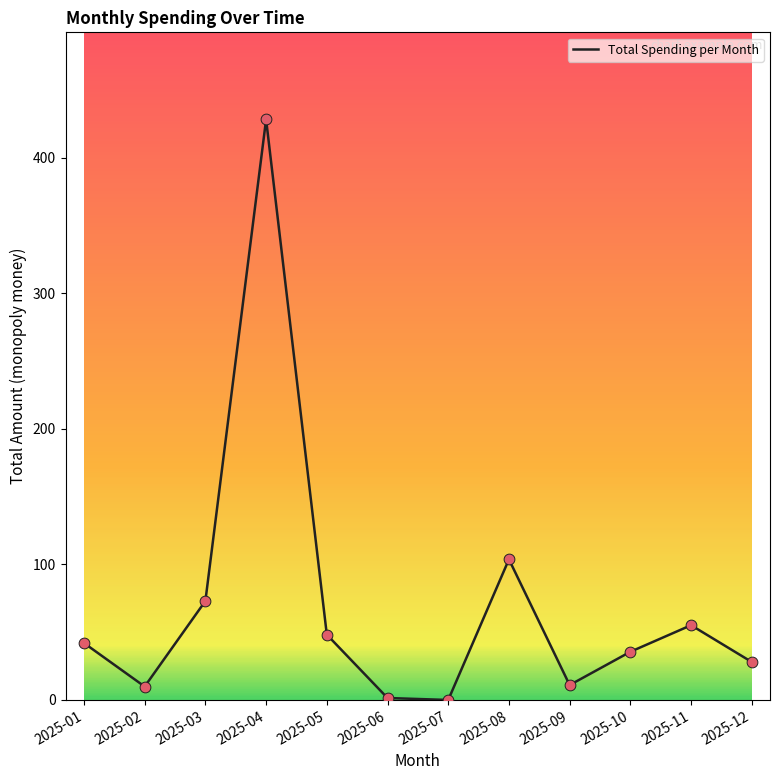

Which has a higher value, 2025-06 or 2025-02?

2025-02